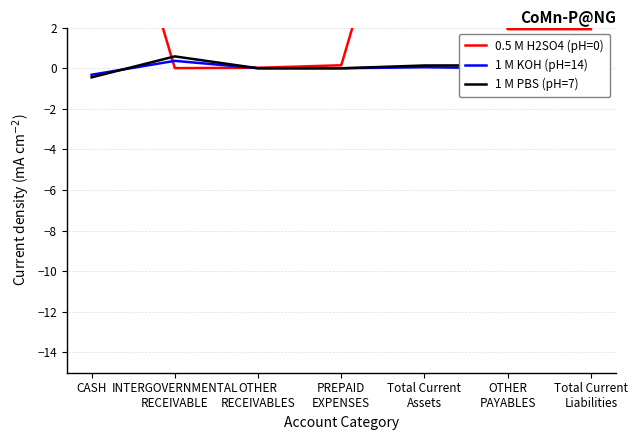

Does the chart have visible grid lines?

Yes